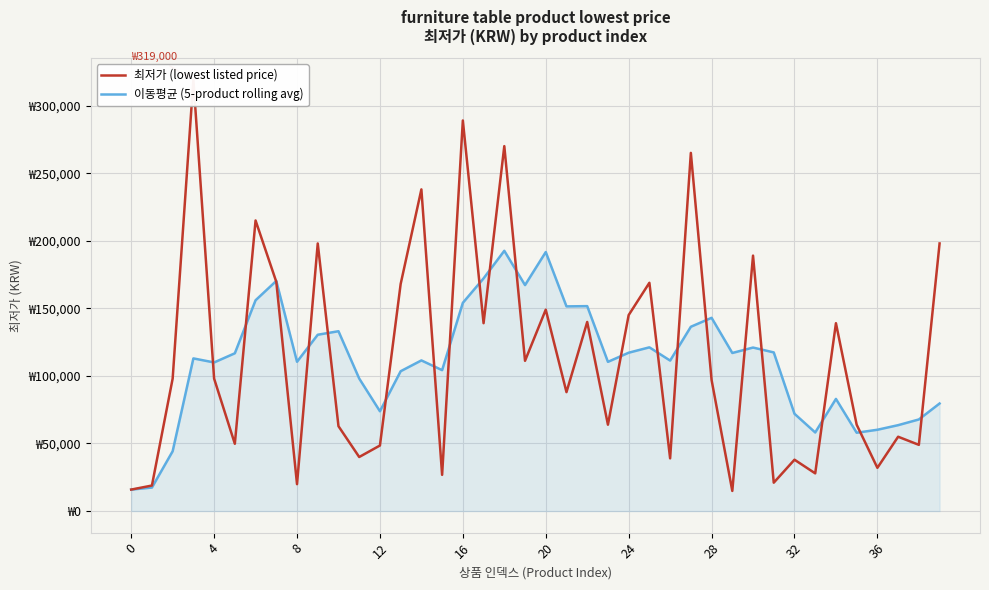

The value of 최저가 (lowest listed price) at 11 is 20281.8. True or false?

False